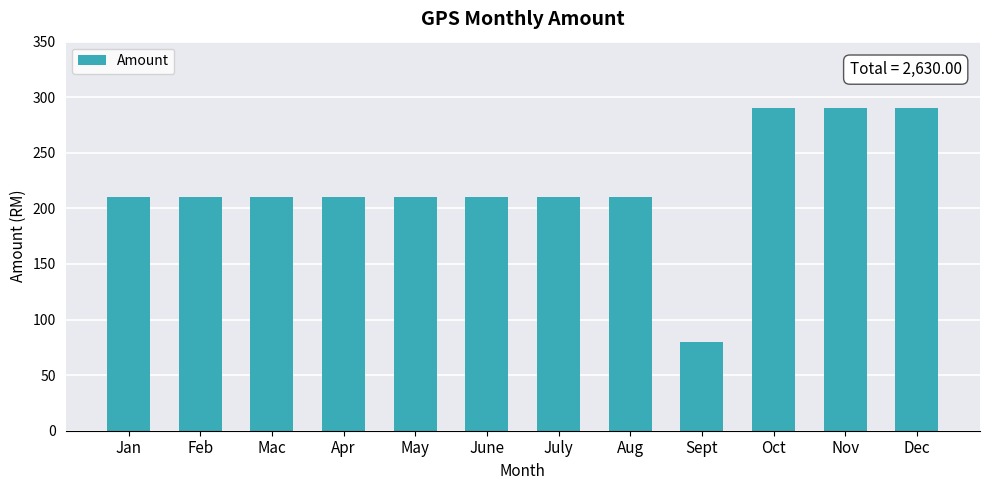

Reading left to right, what are all the values shown in this chart?

210	210	210	210	210	210	210	210	80	290	290	290